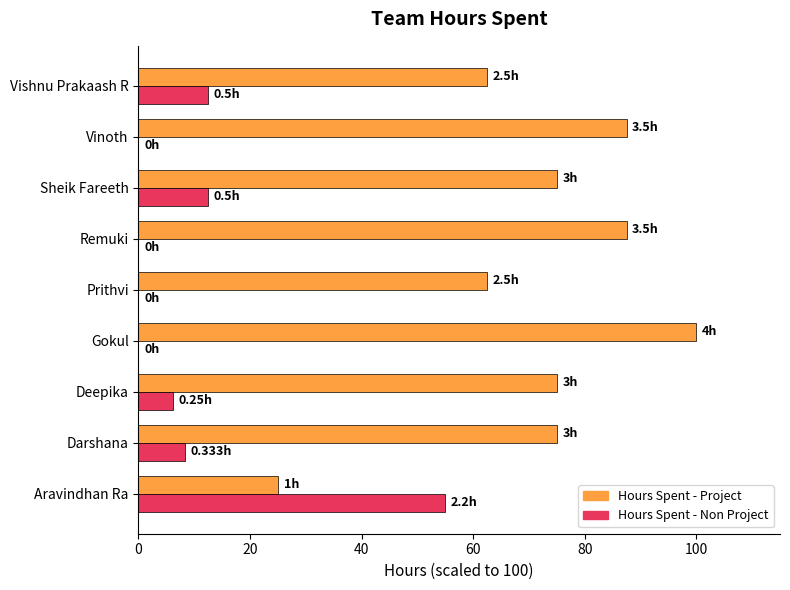

At which label does Hours Spent - Project reach its peak?

Gokul